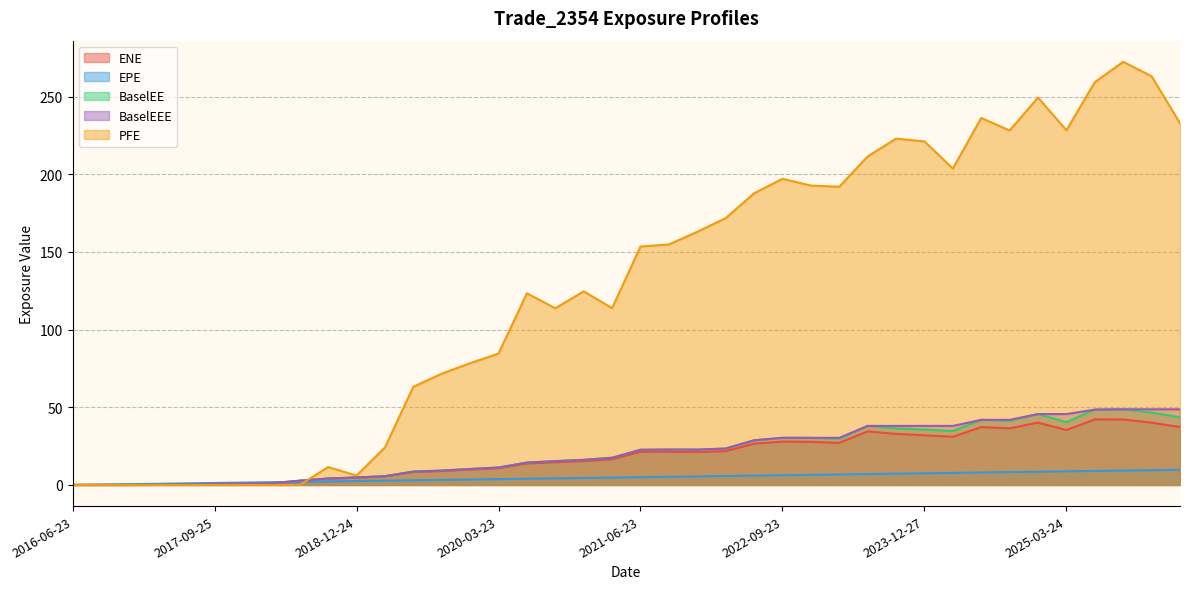

Reading left to right, transcribe all the data shown in this chart.

ENE: 0.0	0.0	0.0	0.1	0.3	0.6	0.9	1.1	2.7	4.1	4.7	5.5	8.3	8.9	9.9	10.8	13.8	14.6	15.3	16.5	21.3	21.3	21.2	21.8	26.6	27.9	27.7	27.1	34.5	32.8	32.0	31.0	37.2	36.5	40.1	35.3	42.2	42.1	40.1	37.3
EPE: 0.0	0.3	0.5	0.7	1.0	1.3	1.5	1.7	2.0	2.3	2.5	2.8	3.0	3.3	3.5	3.7	4.0	4.3	4.5	4.7	5.0	5.3	5.5	5.7	6.0	6.3	6.5	6.7	7.0	7.3	7.5	7.8	8.0	8.3	8.5	8.7	9.0	9.3	9.5	9.7
BaselEE: 0.0	0.0	0.0	0.1	0.4	0.6	1.0	1.1	2.7	4.1	4.8	5.6	8.6	9.2	10.3	11.2	14.4	15.3	16.2	17.5	22.6	22.8	22.7	23.4	28.7	30.3	30.3	29.7	38.0	36.4	35.6	34.7	41.9	41.3	45.6	40.4	48.5	48.7	46.6	43.6
BaselEEE: 0.0	0.0	0.0	0.1	0.4	0.6	1.0	1.1	2.7	4.1	4.8	5.6	8.6	9.2	10.3	11.2	14.4	15.3	16.2	17.5	22.6	22.8	22.8	23.4	28.7	30.3	30.3	30.3	38.0	38.0	38.0	38.0	41.9	41.9	45.6	45.6	48.5	48.7	48.7	48.7
PFE: 0.0	0.0	0.0	0.0	0.0	0.0	0.0	0.0	0.0	11.5	6.1	24.1	63.2	71.6	78.4	84.6	123.4	113.7	124.6	113.8	153.5	154.8	163.0	171.8	187.8	197.1	192.8	192.0	211.5	223.0	221.2	203.7	236.3	228.2	249.4	228.4	259.3	272.4	263.1	233.0